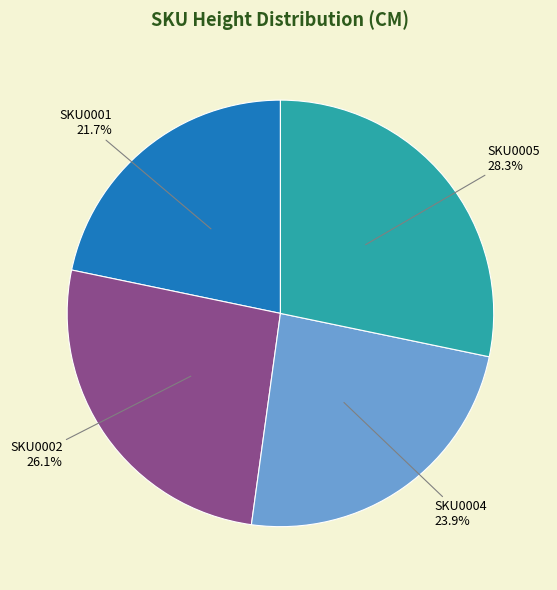

What is the smallest slice in the pie chart?

SKU0001